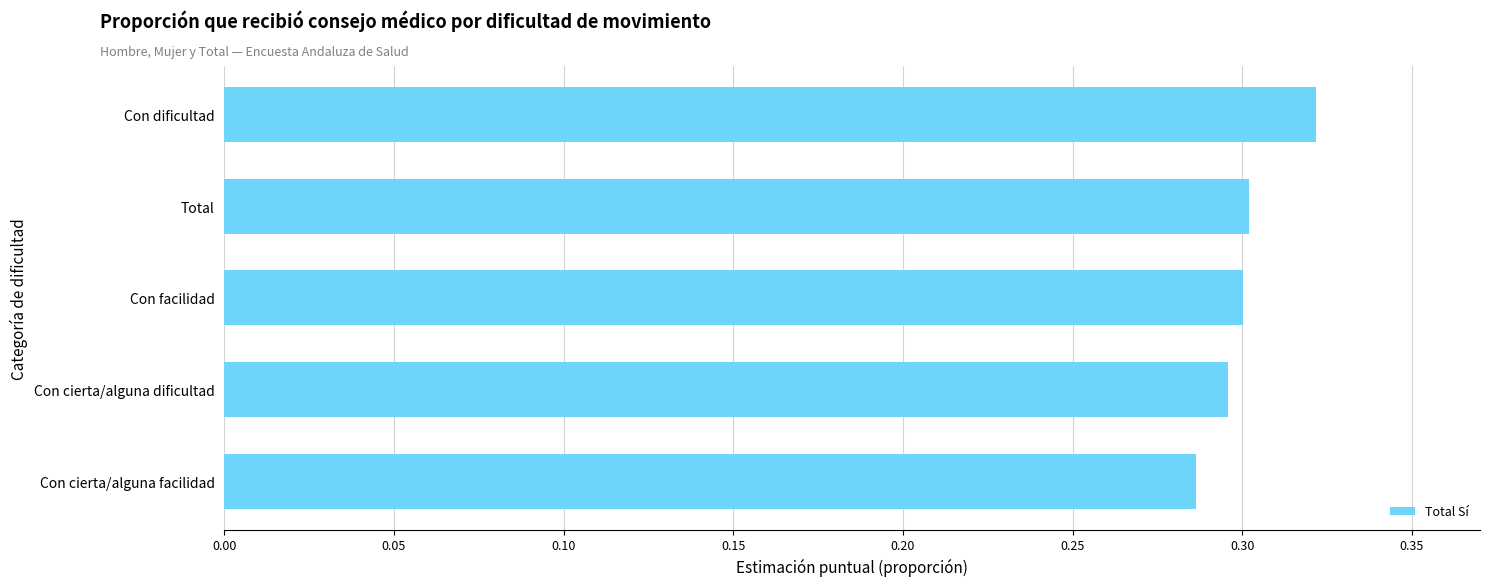

The chart shows a value of 0.3 at Con cierta/alguna dificultad. True or false?

True